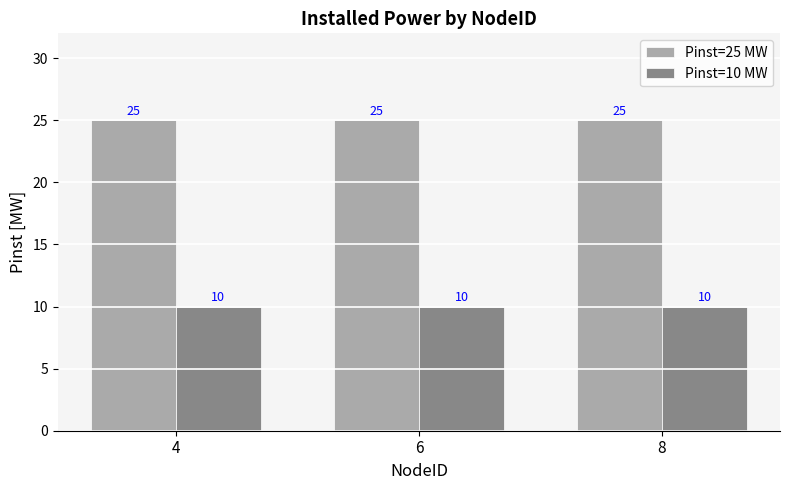

How many data points does each series have?

3